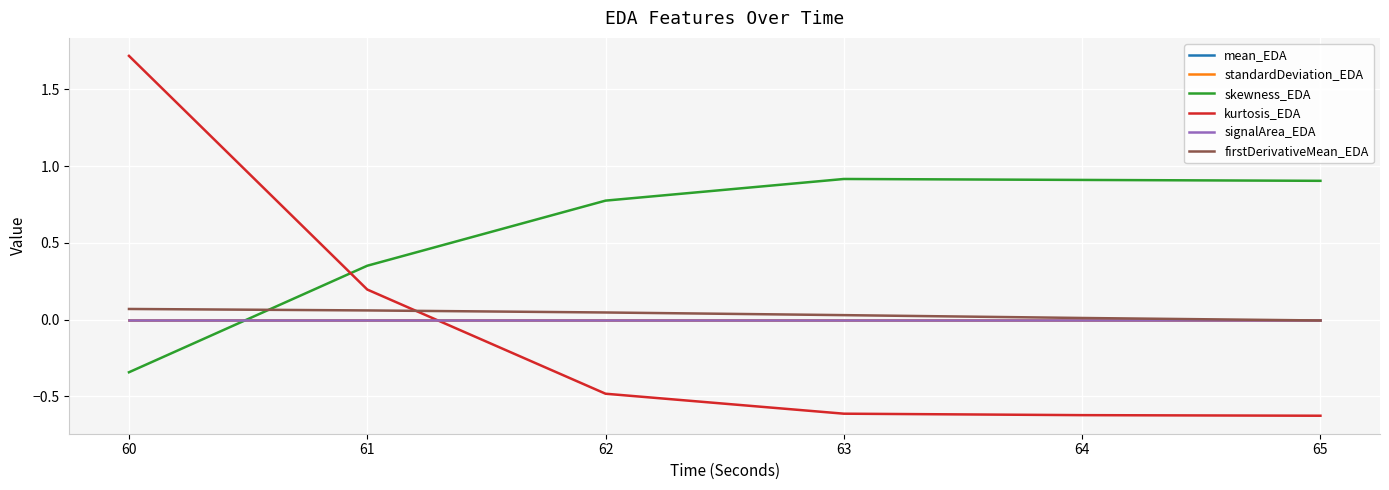

Does the chart display data point markers on the line(s)?

No